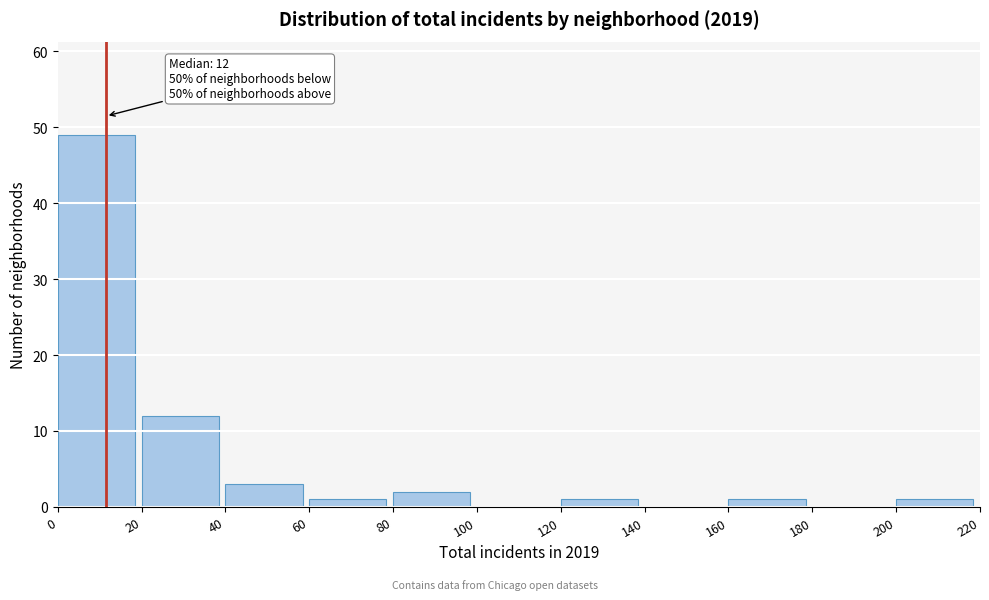

Which range on the x-axis has the tallest bar?

0 to 20